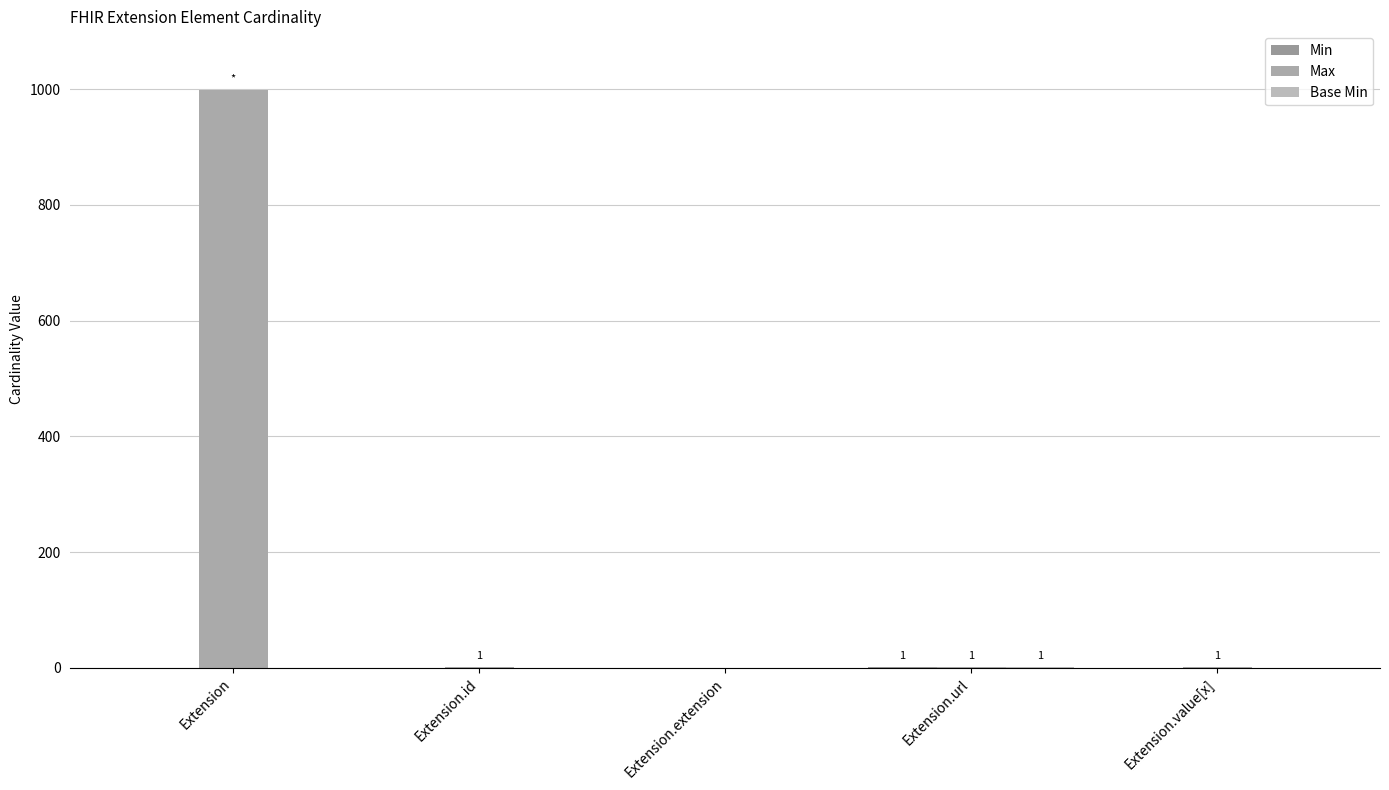

How many categories are shown in the chart?

5